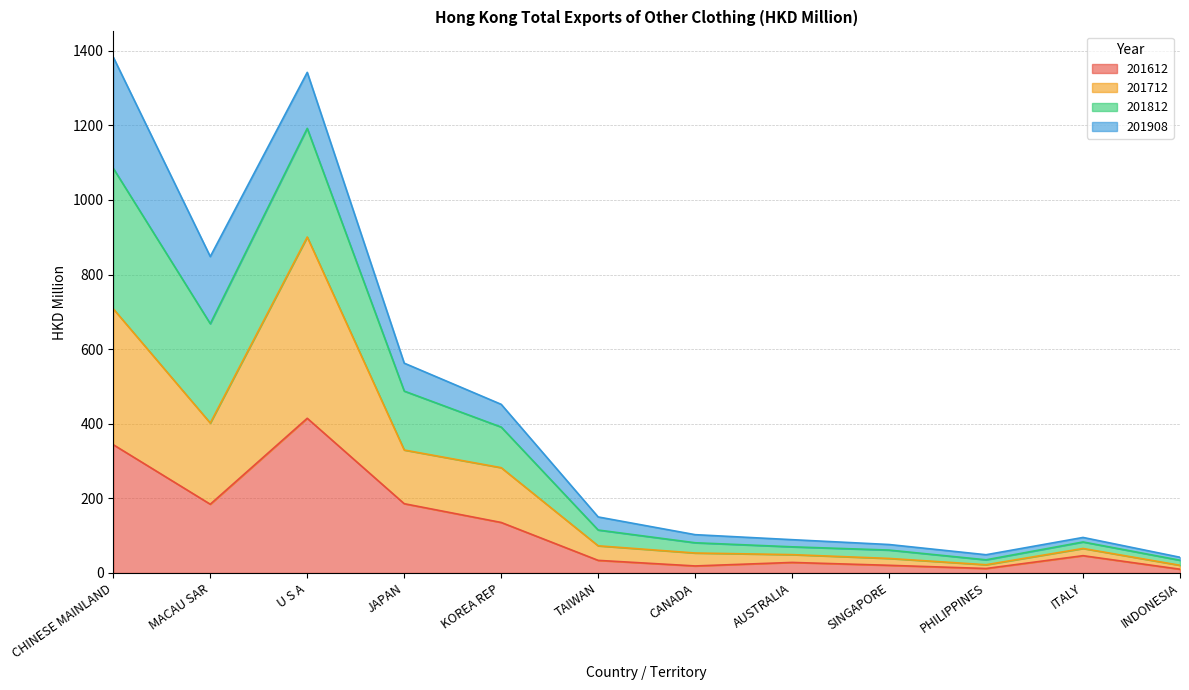

True or false: 201812 has more than 2 interior local peaks.

False